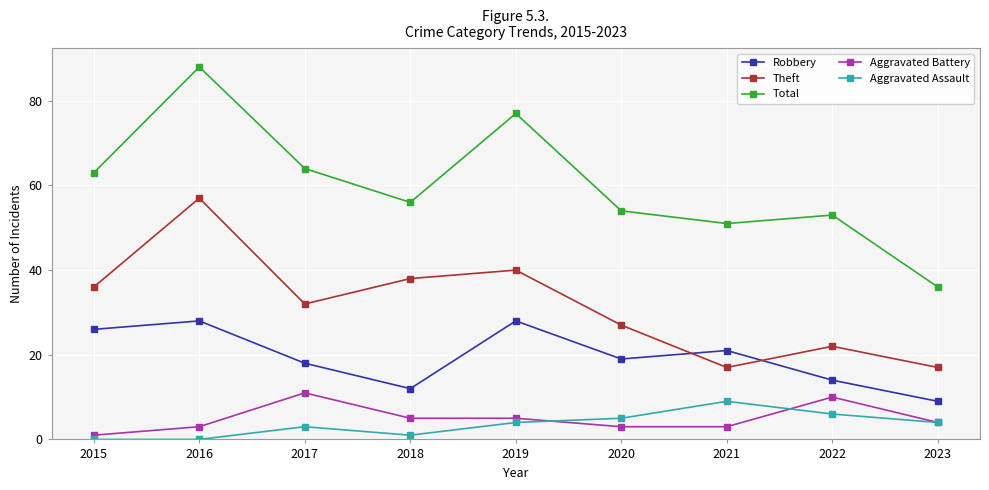

What is the greatest value displayed?

88